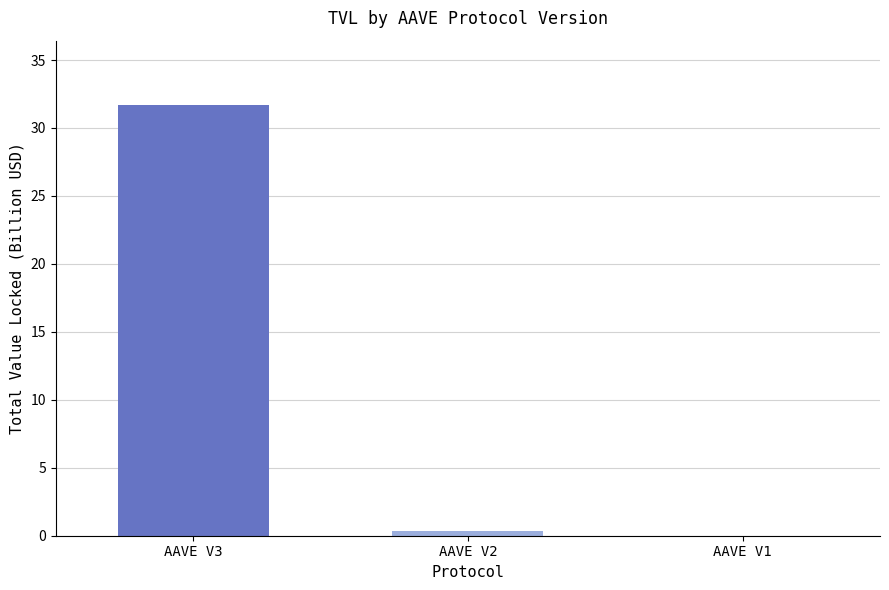

Is it true that the value at AAVE V3 is 7.1?

False